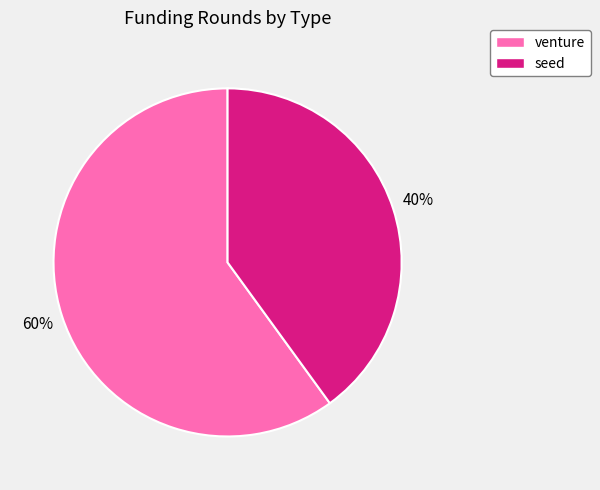

Is it true that seed is 34% of the pie?

False